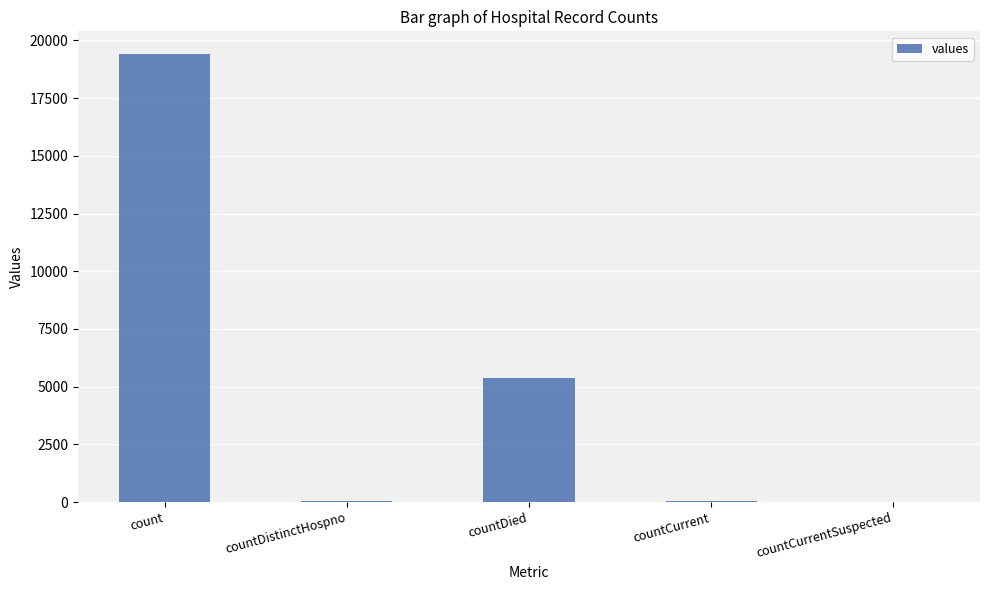

What is the sum of the values at countDistinctHospno and countCurrentSuspected?

38